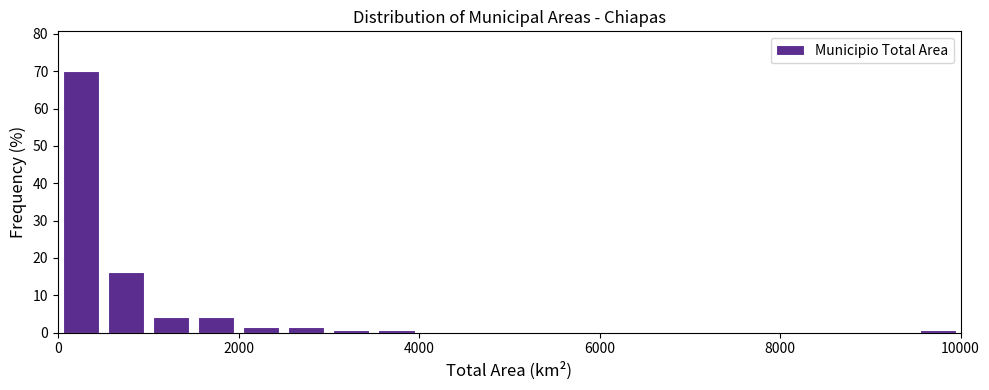

Around what value on the x-axis is the tallest bar? Give the approximate position of its centre, as read against the axis.

200